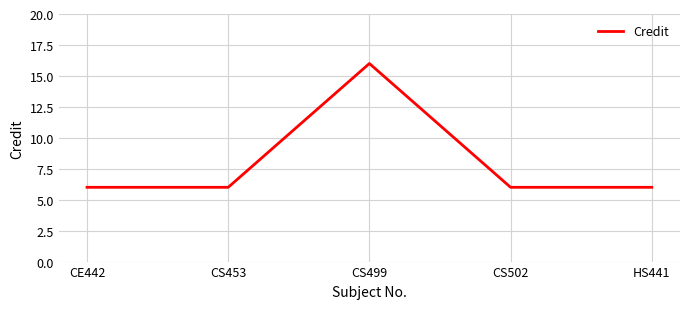

The value at CS499 is 16. True or false?

True